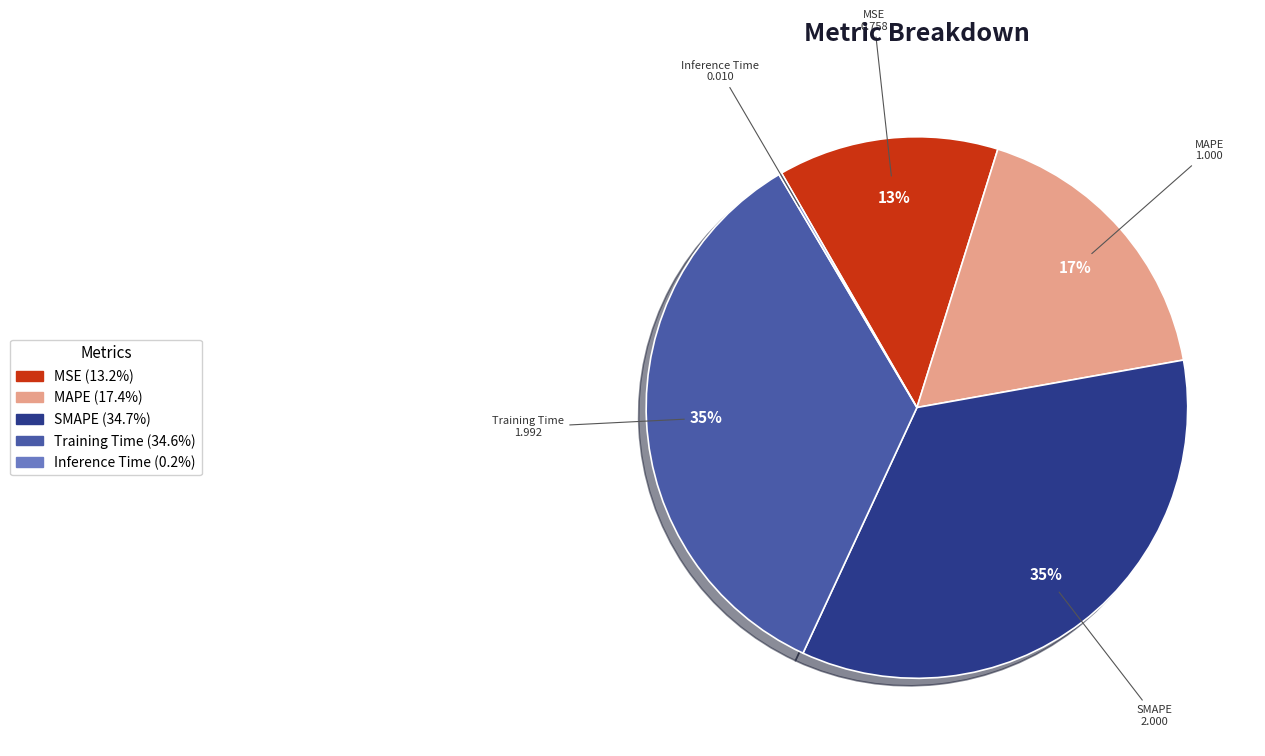

Which has a higher value, MAPE or Training Time?

Training Time